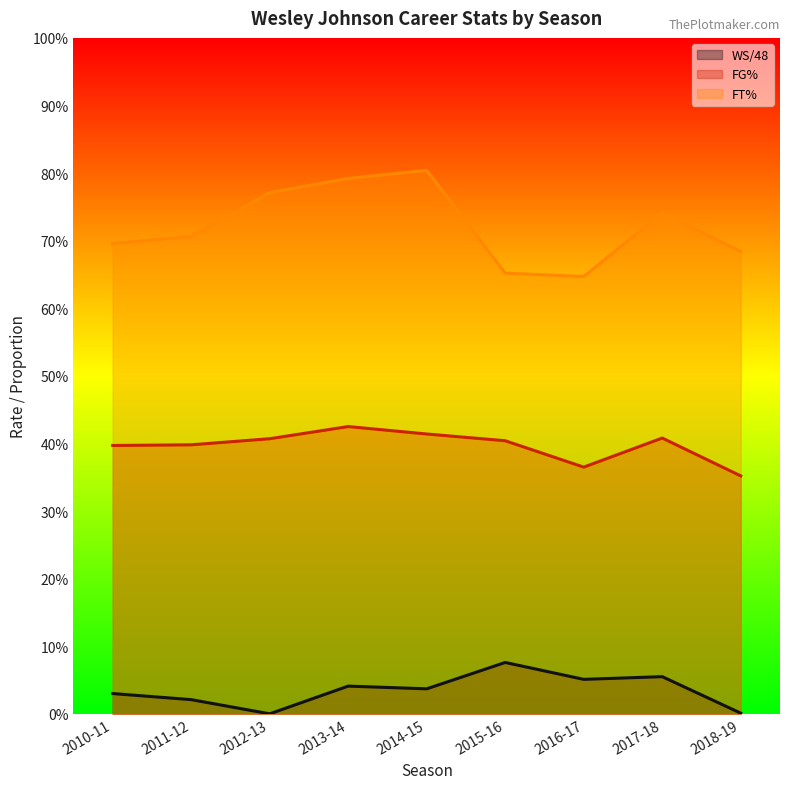

What is the sum of all WS/48 values?

0.3